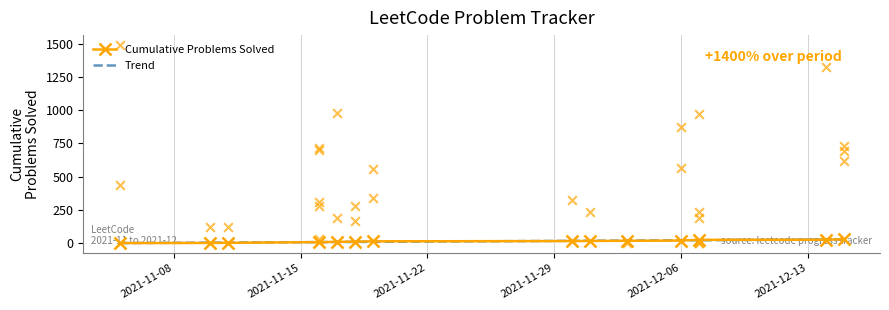

What are all the series names shown in the legend?

Cumulative Problems Solved, Trend